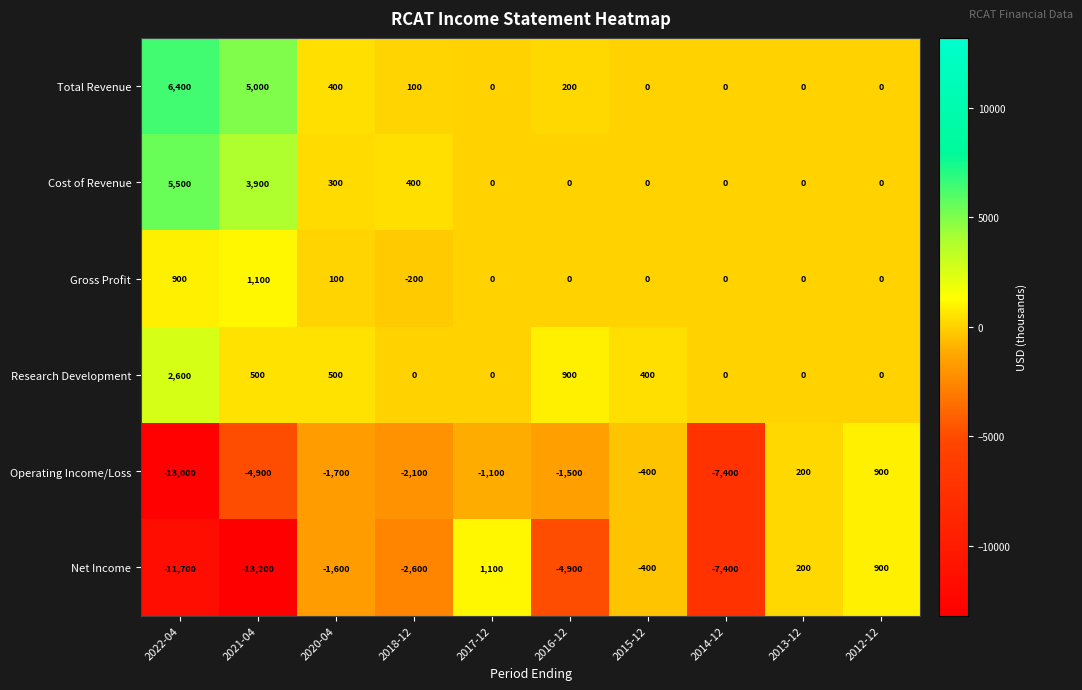

How many distinct data groups are displayed?

6